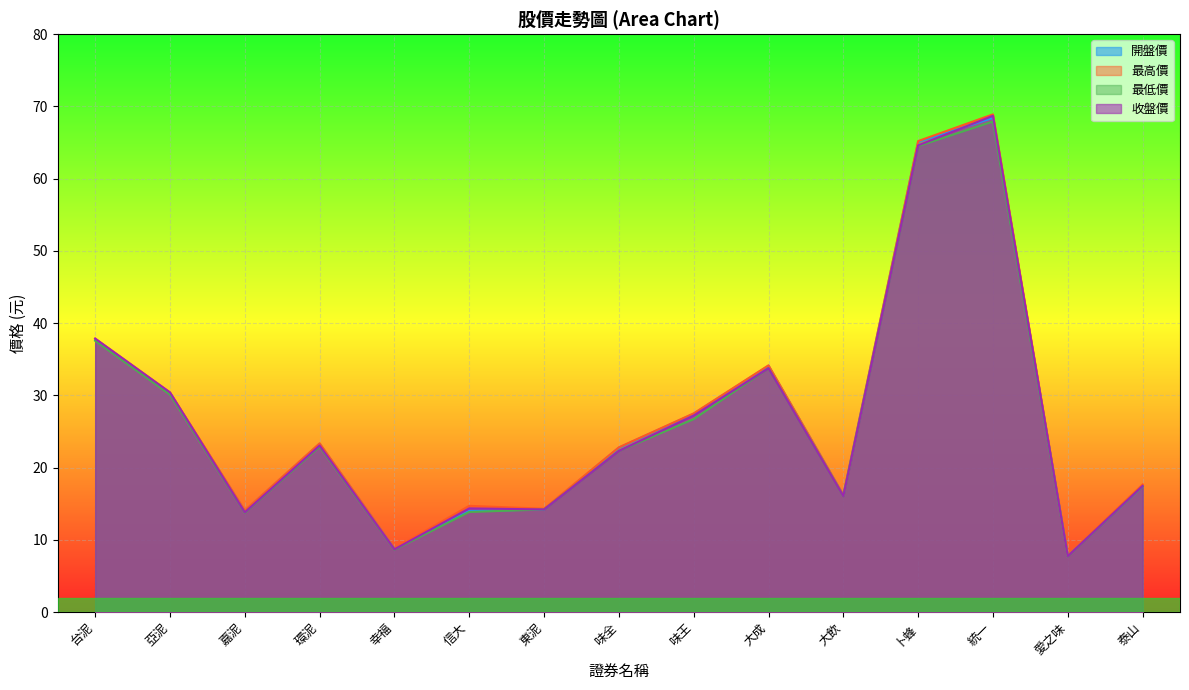

Rank the series by their maximum value, from lowest to highest.

最低價, 開盤價, 收盤價, 最高價